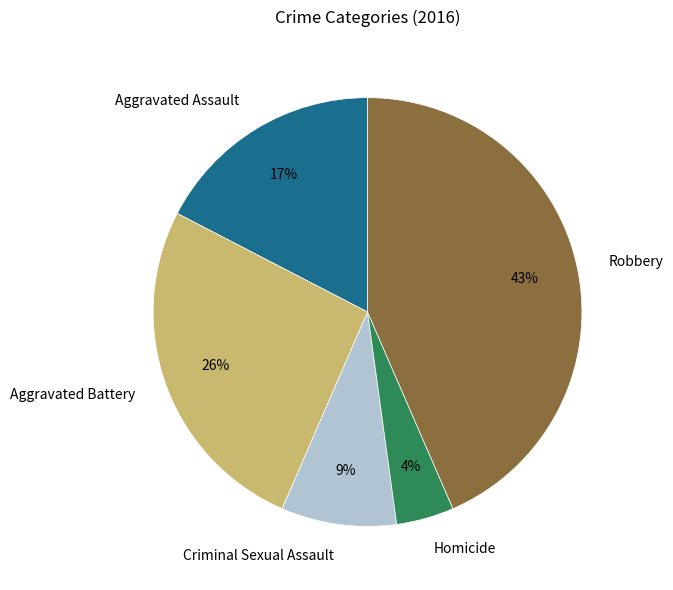

Is the sum of Aggravated Assault and Aggravated Battery greater than half?

No